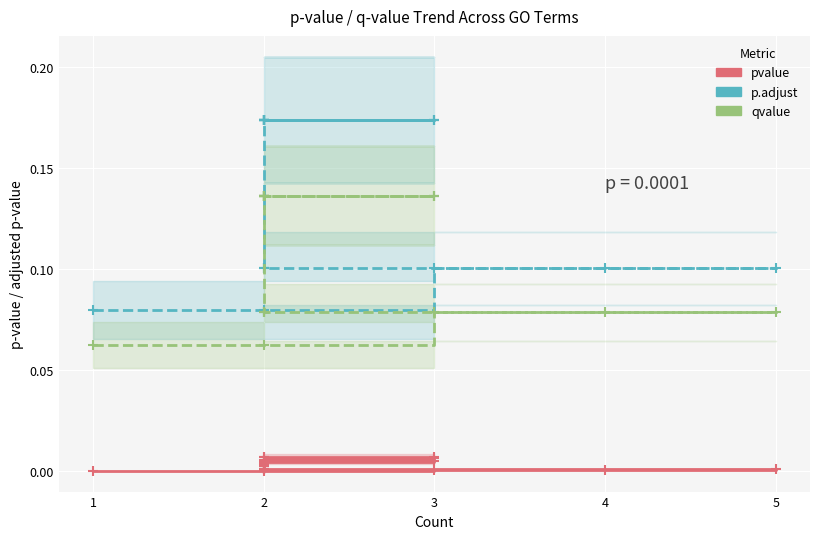

Rank the series by their maximum value, from highest to lowest.

p.adjust, qvalue, pvalue